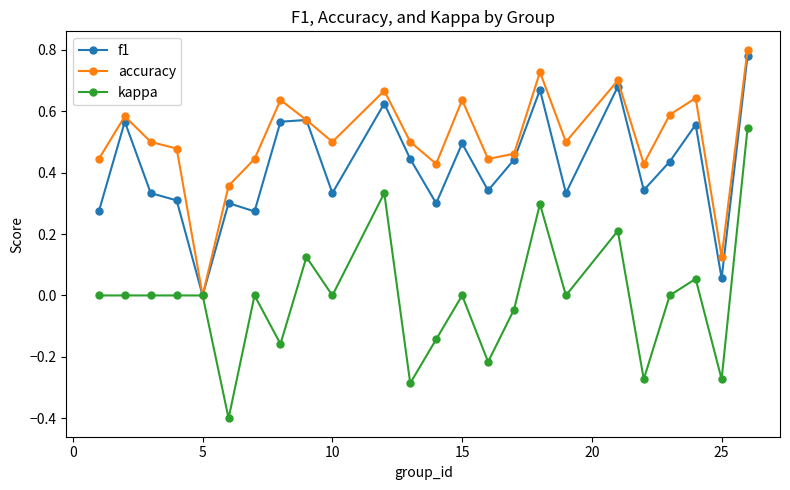

Which series has the largest range (max minus min)?

kappa